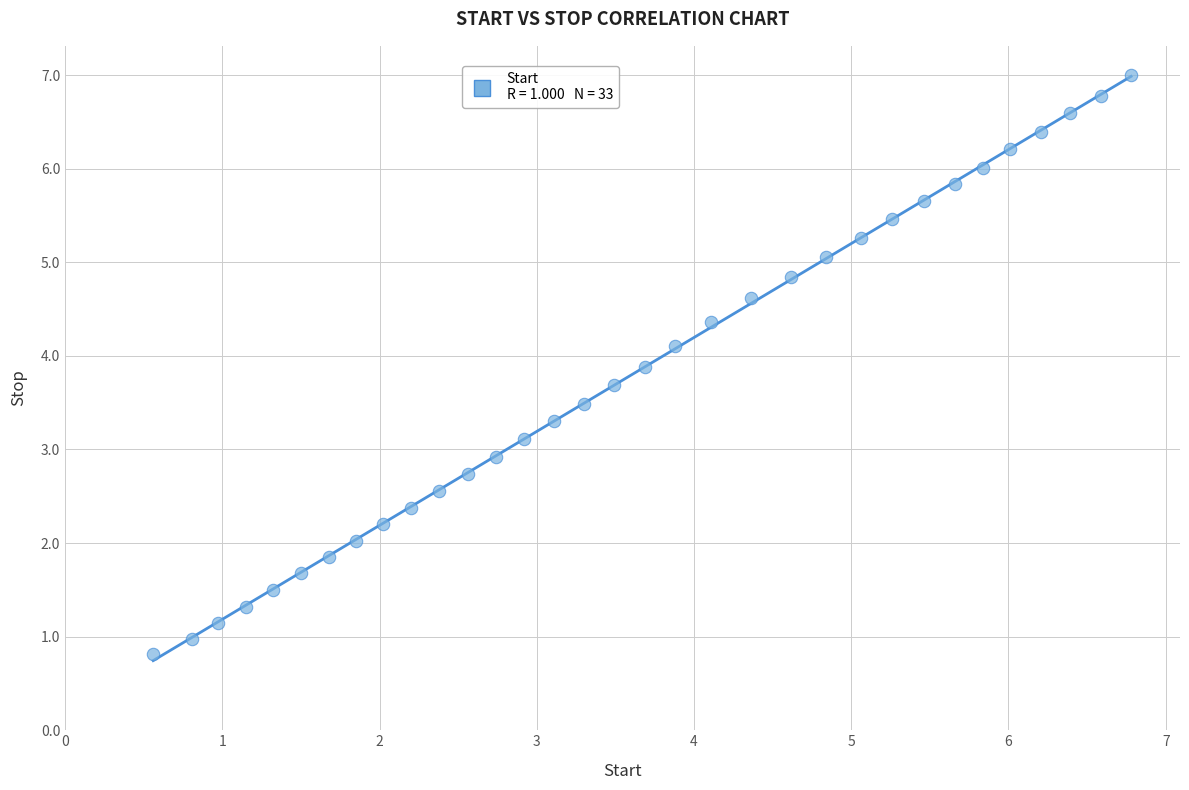

What is the range of Y values (max minus min)?

6.2